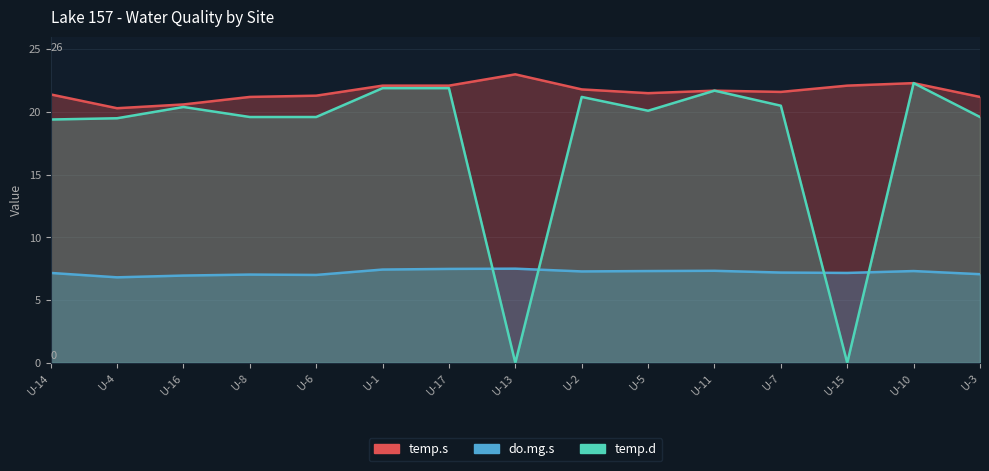

Where do do.mg.s (Surface DO) and temp.d (Deep Temp) first cross each other?

U-17 and U-13